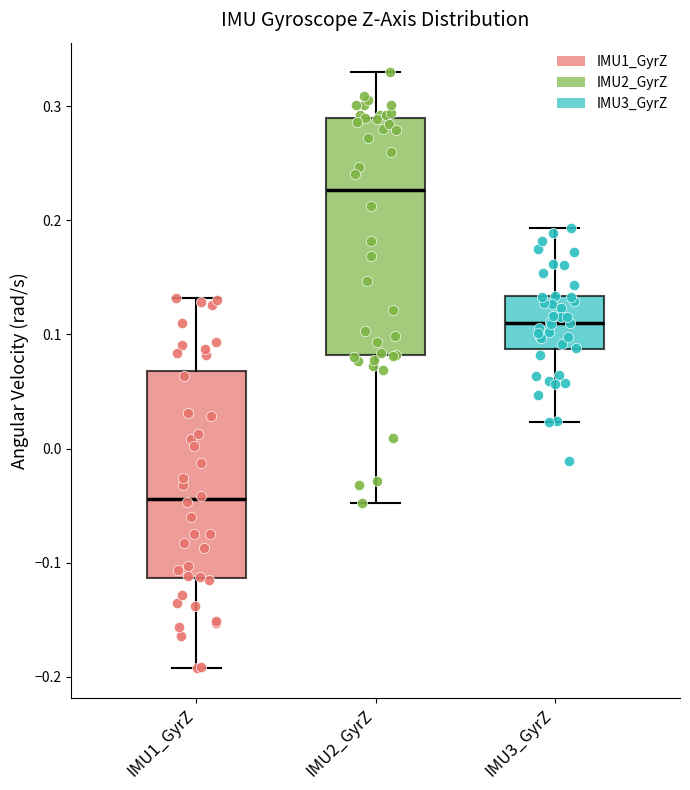

Comparing the boxes themselves (not the whiskers), which one is the tallest?

IMU2_GyrZ